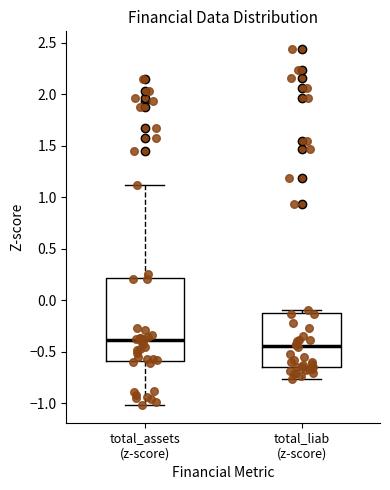

Where is the upper edge of the box for total_liab (z-score) on the y-axis? The values are not printed on the chart, so give them approximately, as read against the axis.

-0.10